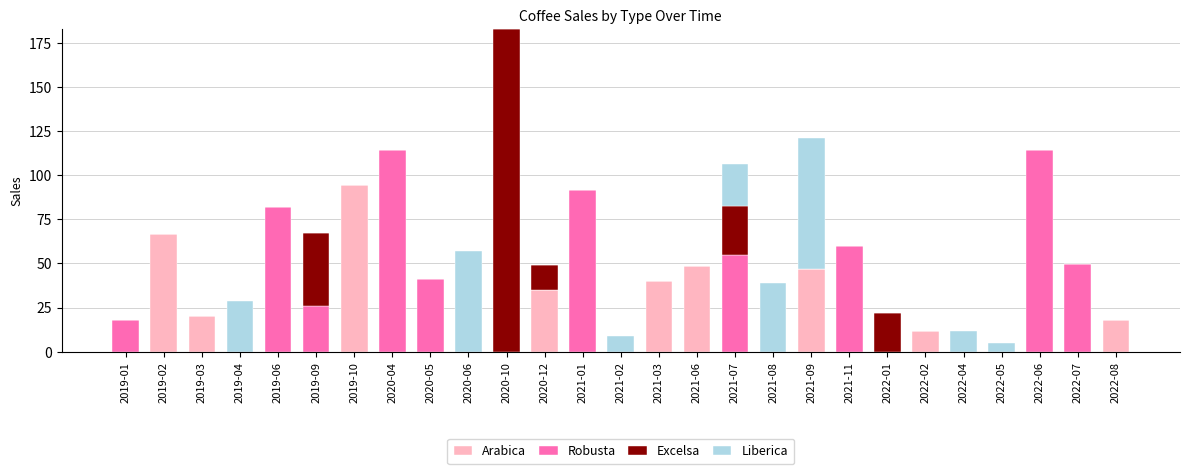

Count the number of data series in this chart.

4